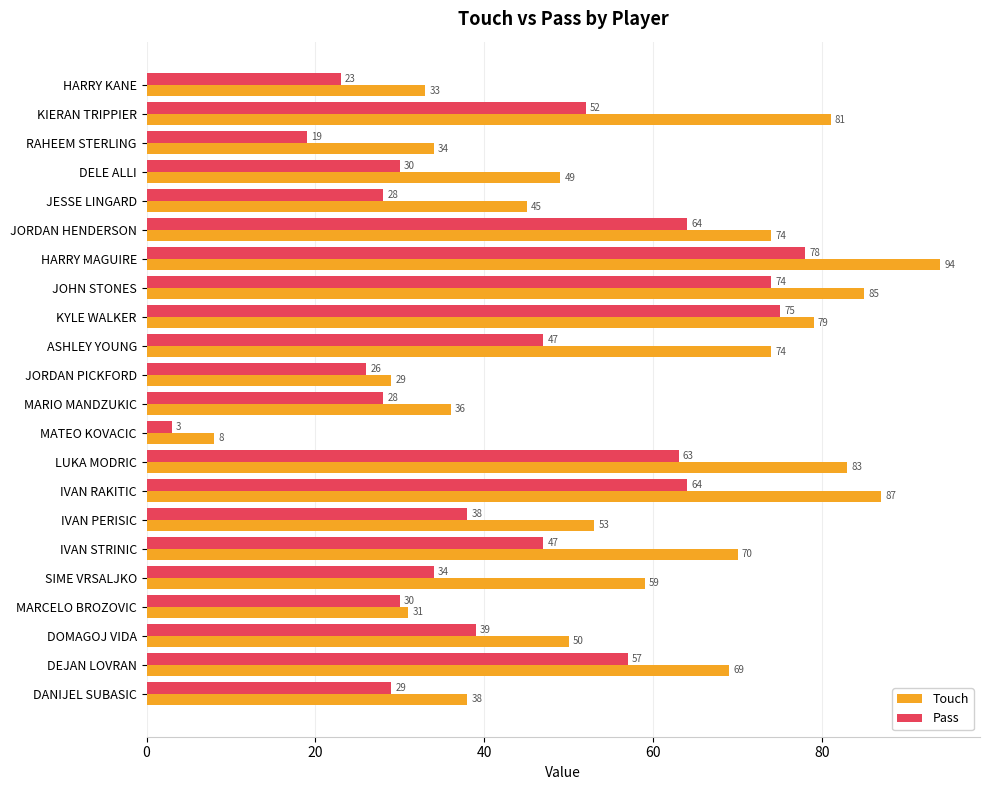

Between HARRY MAGUIRE and IVAN PERISIC, which series saw the biggest shift?

Touch